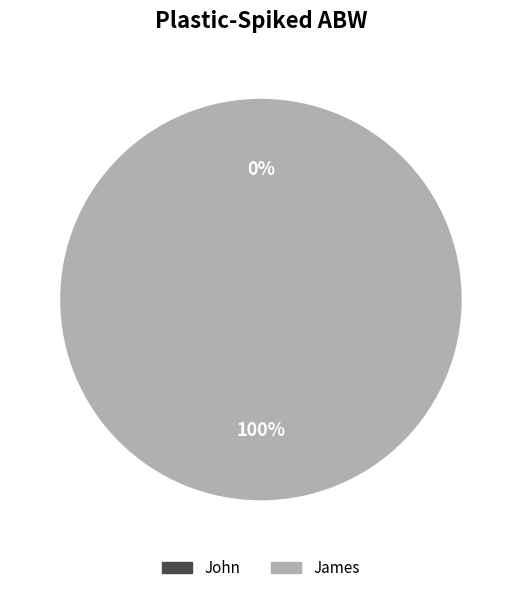

Combined, do John and James account for over 50%?

Yes